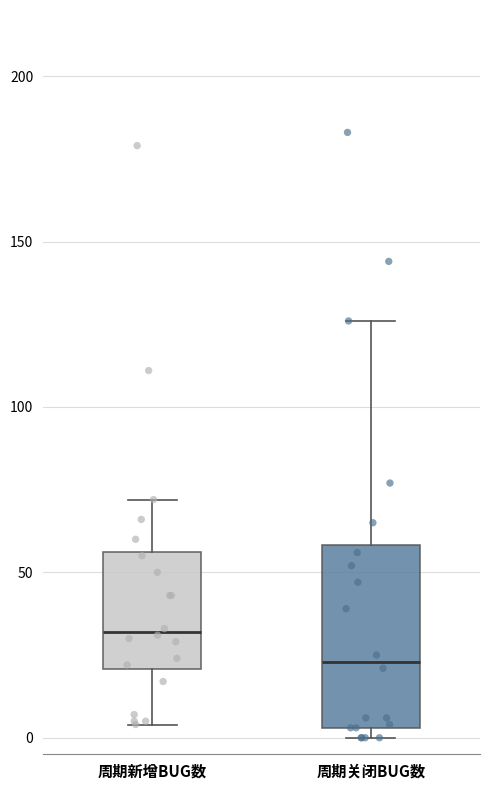

Comparing the boxes themselves (not the whiskers), which one is the tallest?

周期关闭BUG数